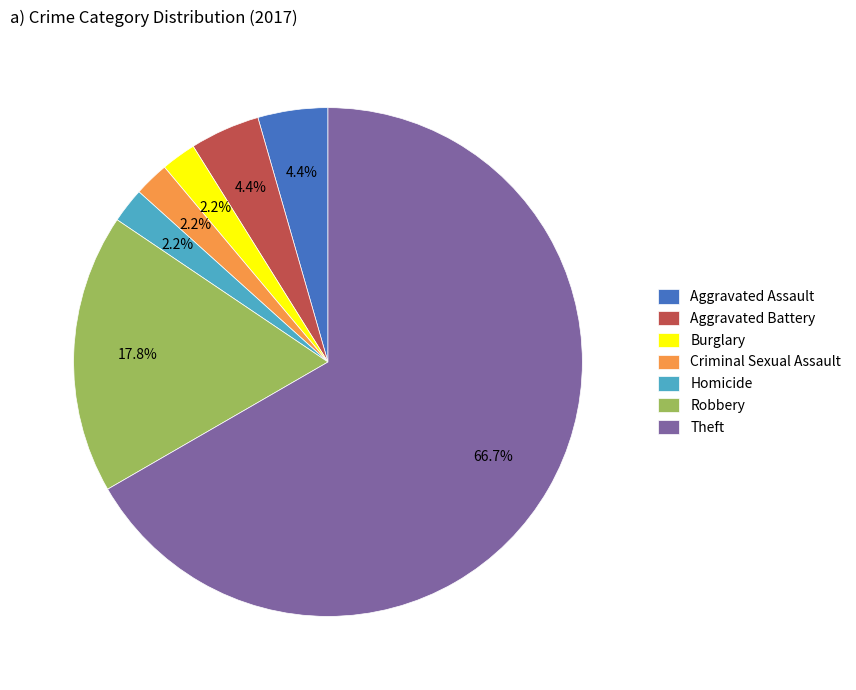

Which slice is the largest?

Theft